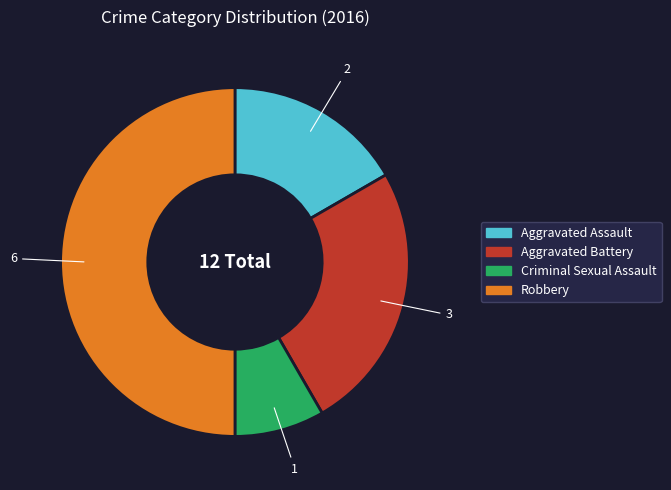

Which slice is the smallest?

Criminal Sexual Assault